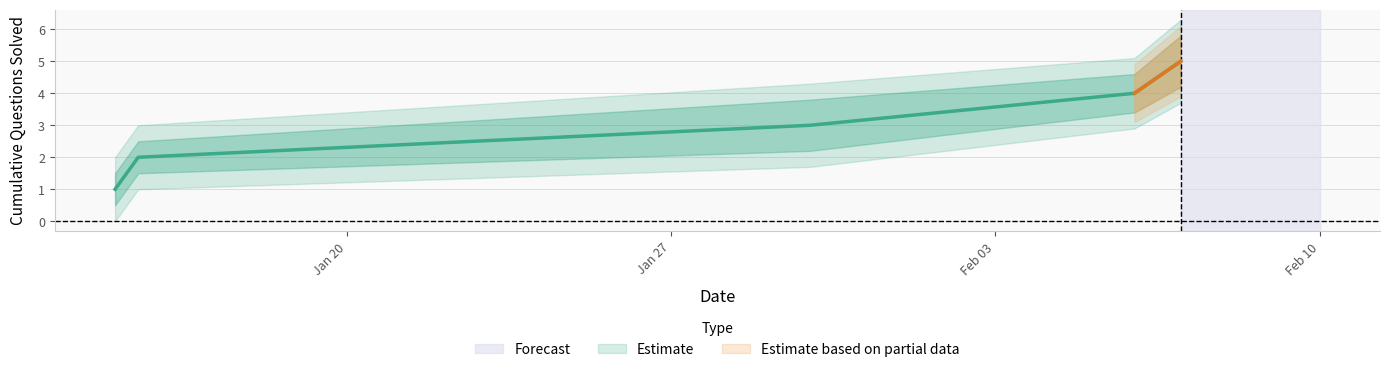

What is the spread (max minus min) of values at 2024-01-30?

1.0